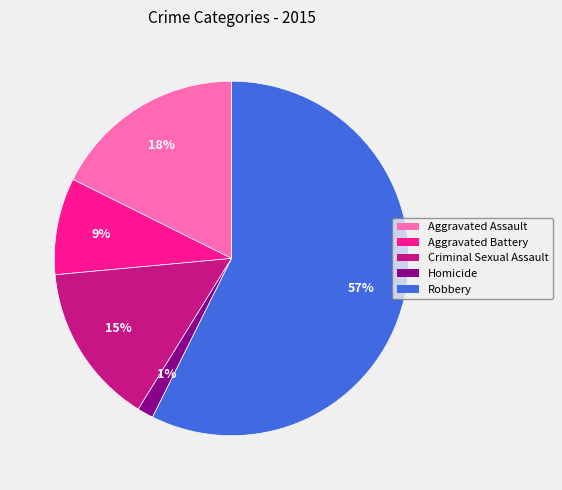

To the nearest percent, what is the difference between the Criminal Sexual Assault and Aggravated Battery slice percentages?

6%